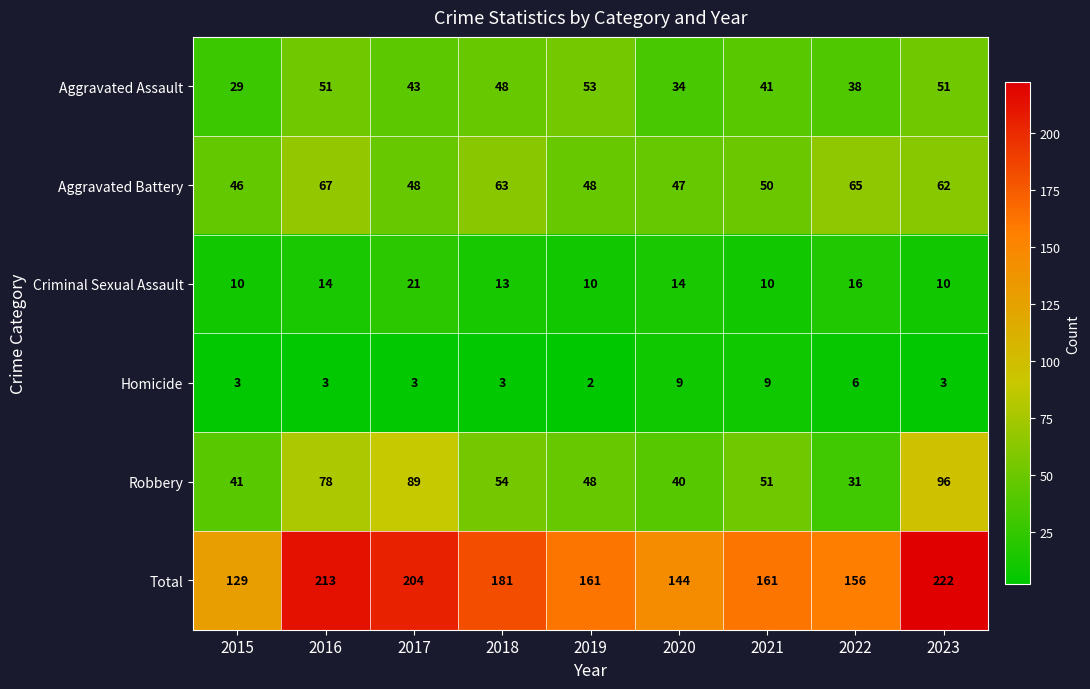

Between 2020 and 2021, which series saw the biggest shift?

Total